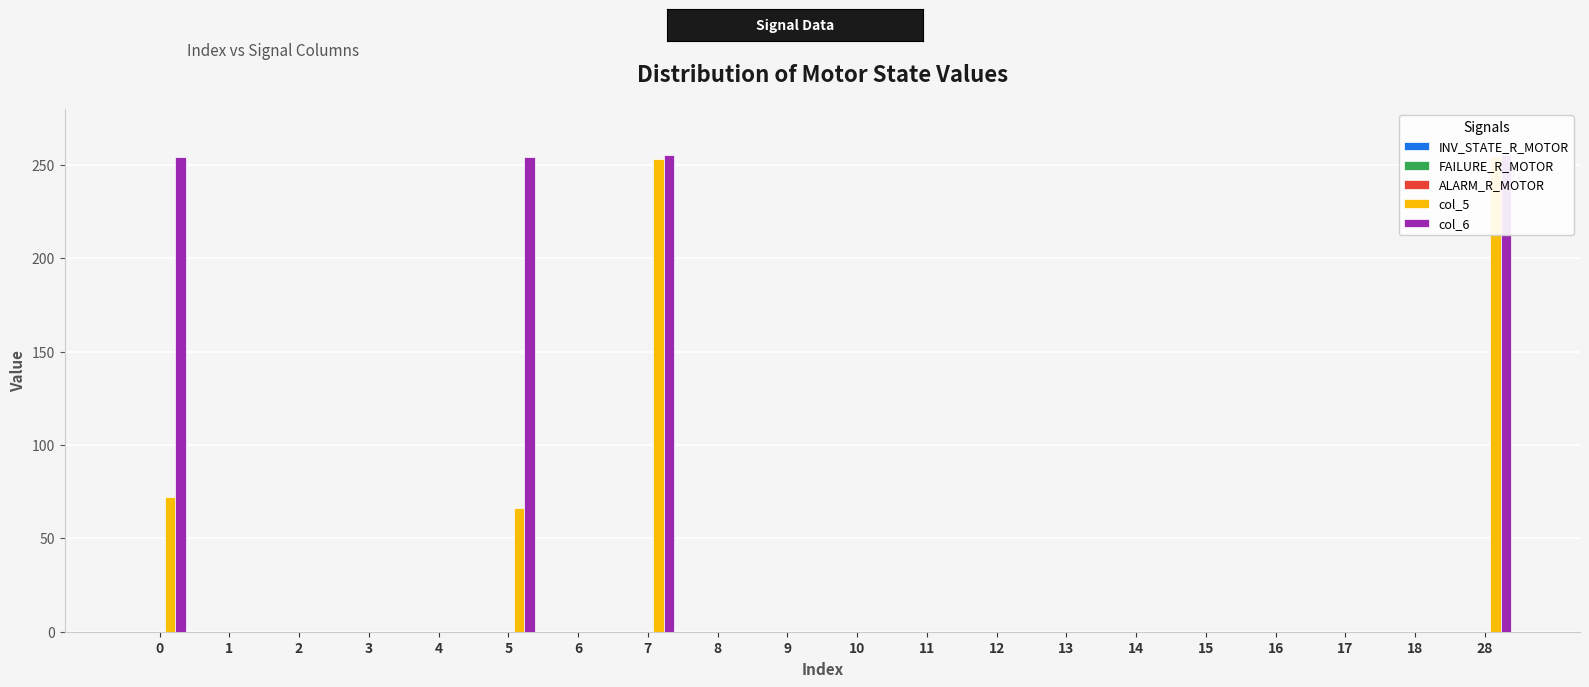

Between 12 and 14, which is larger?

12